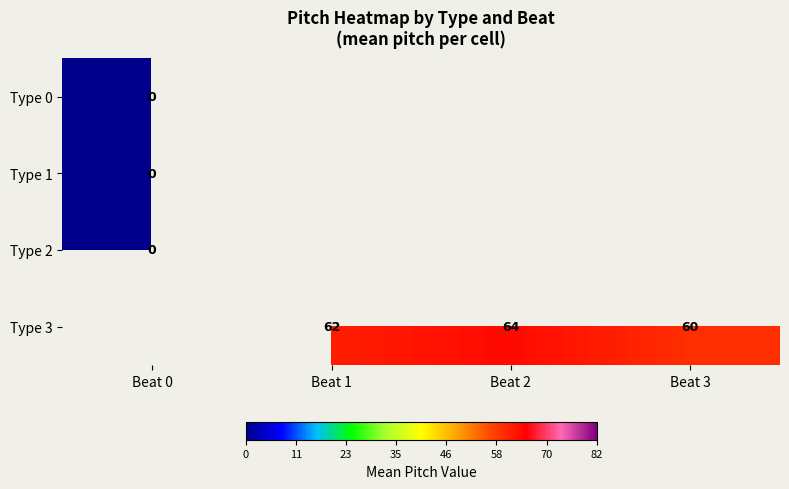

At how many categories does at least one series exceed 17?

3